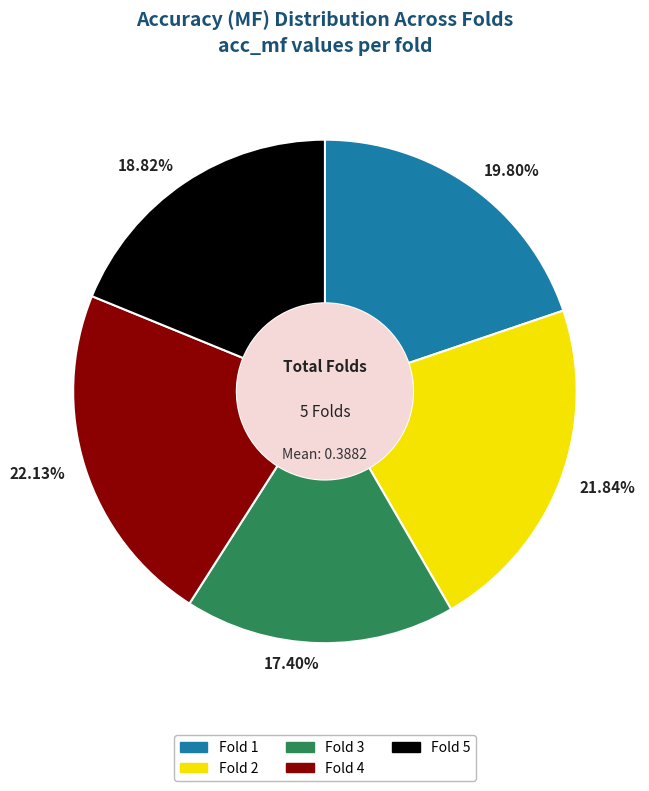

Does 17.40% account for over 50% of the chart?

No